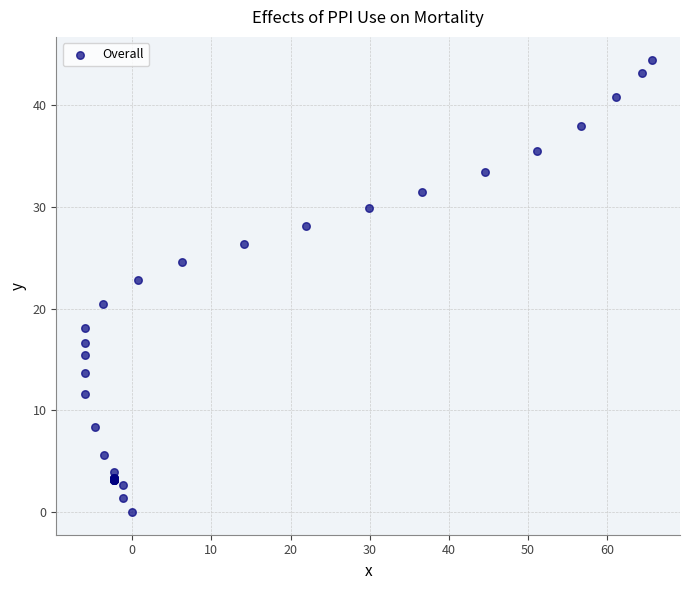

What Y value in the scatter plot is closest to 22?

22.8